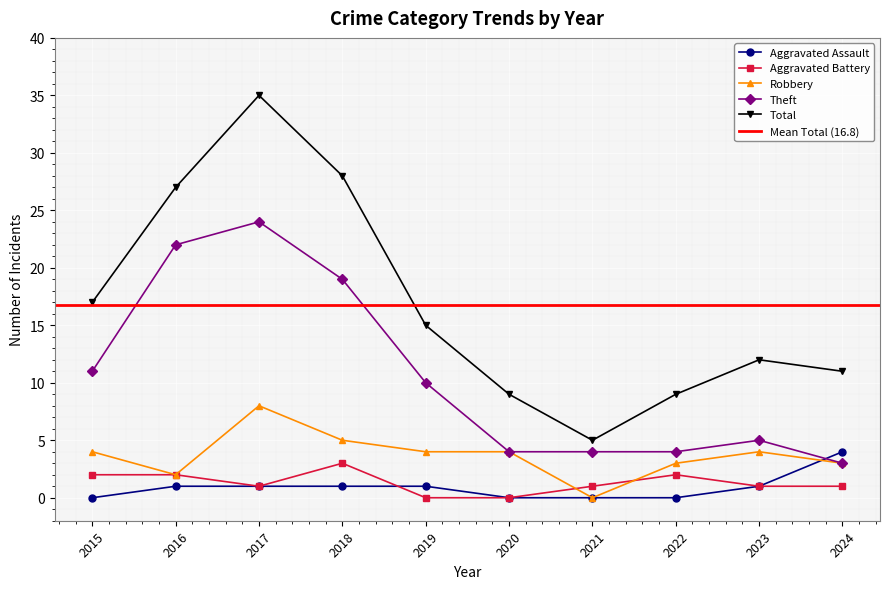

The Theft series shows 11 at 2015. True or false?

True